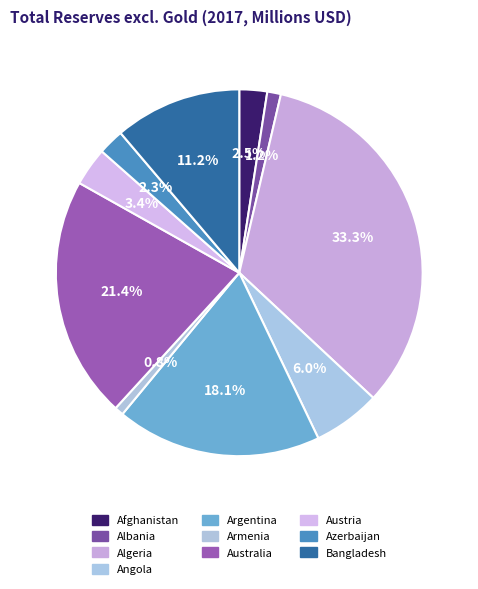

What is the smallest slice in the pie chart?

Armenia